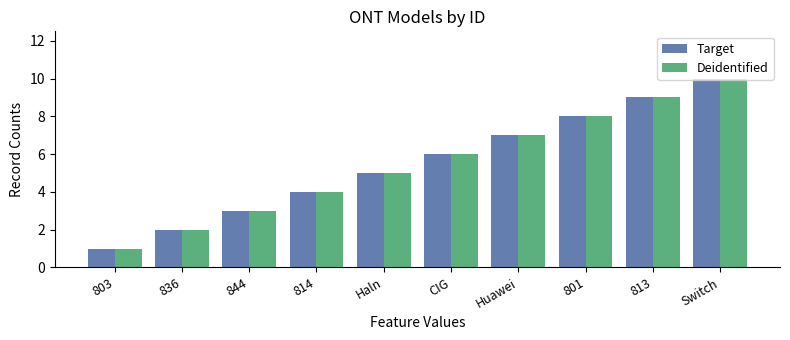

Read the Deidentified value at 801.

8